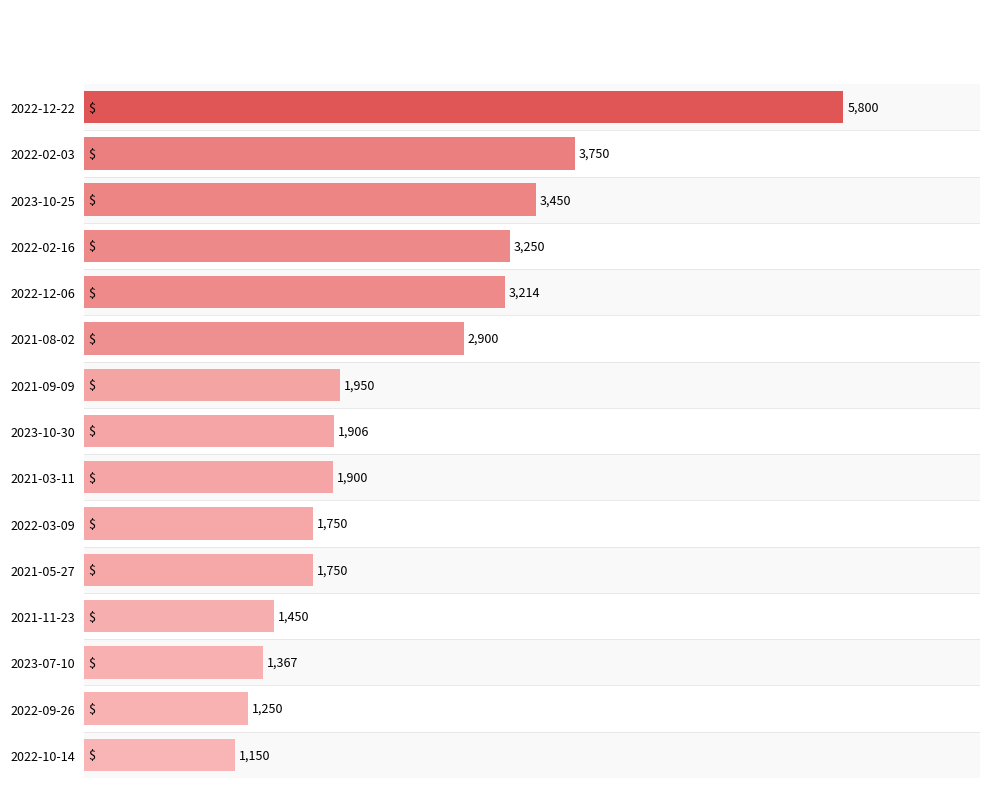

What is the approximate value at 2023-10-30, to the nearest 100?

1900